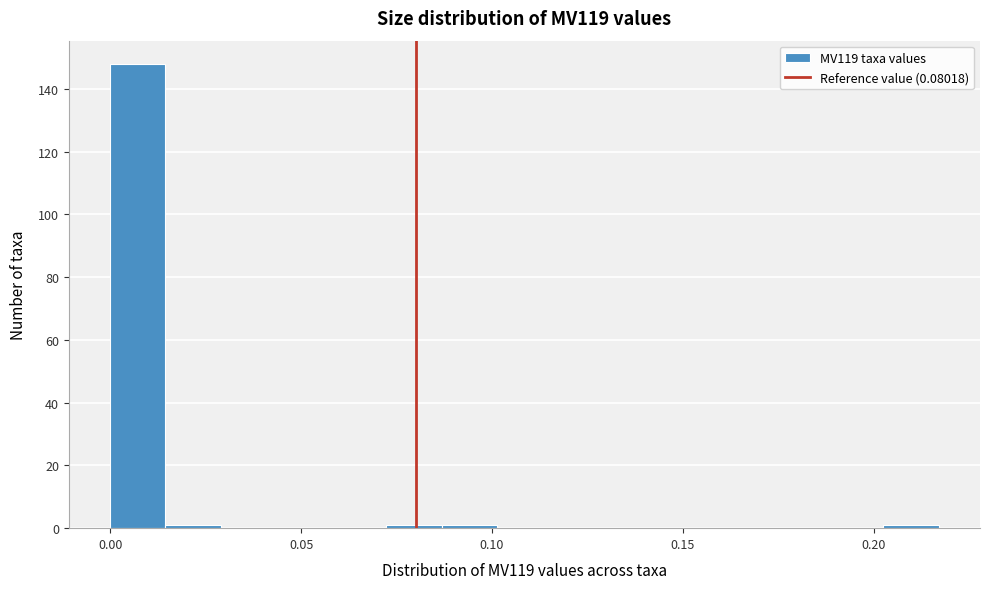

Read against the x-axis, roughly where is the centre of the tallest bar?

0.005